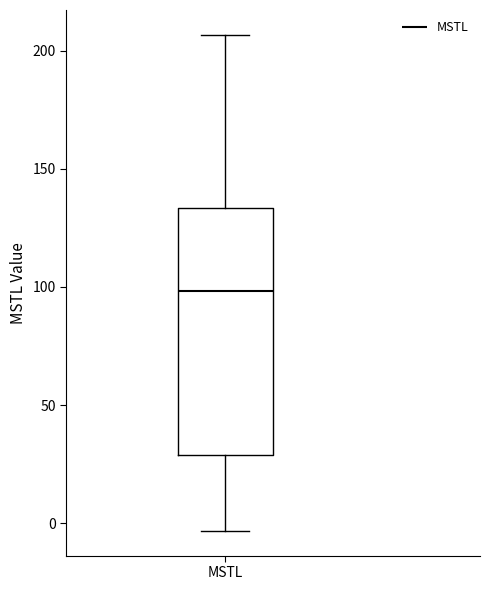

Transcribe this box plot: give where the median line is, the range the box spans, and where the two whiskers end, as read against the y-axis. The values are not printed on the chart, so give them approximately, as read against the axis.

median 100, box 30 to 135, whiskers -5 to 205